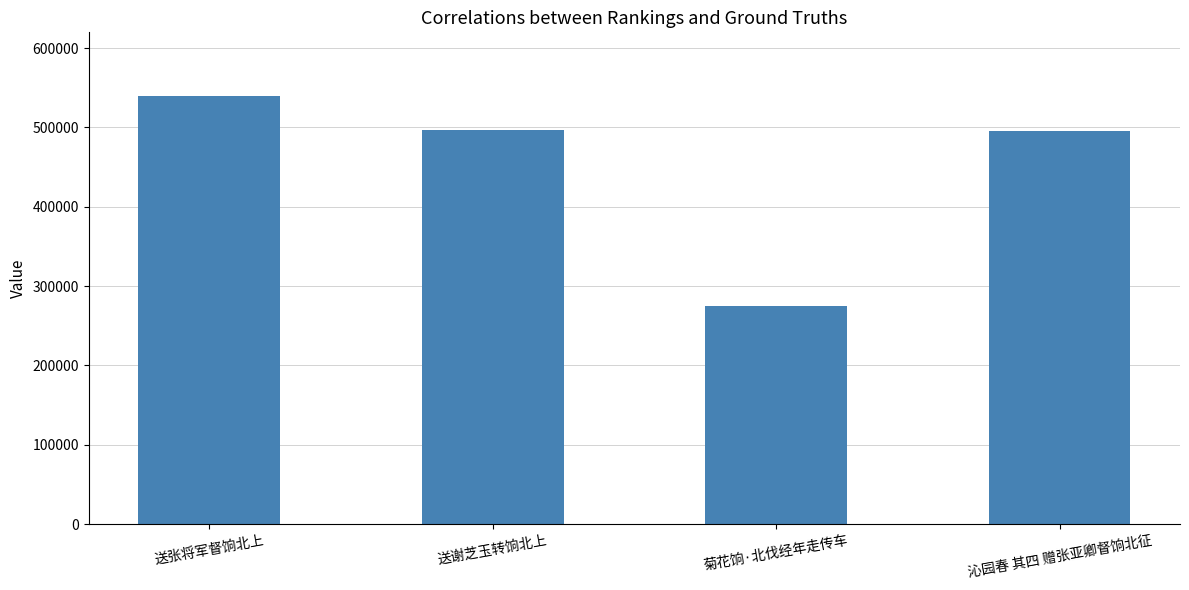

Where does the data first go above 496941?

送张将军督饷北上